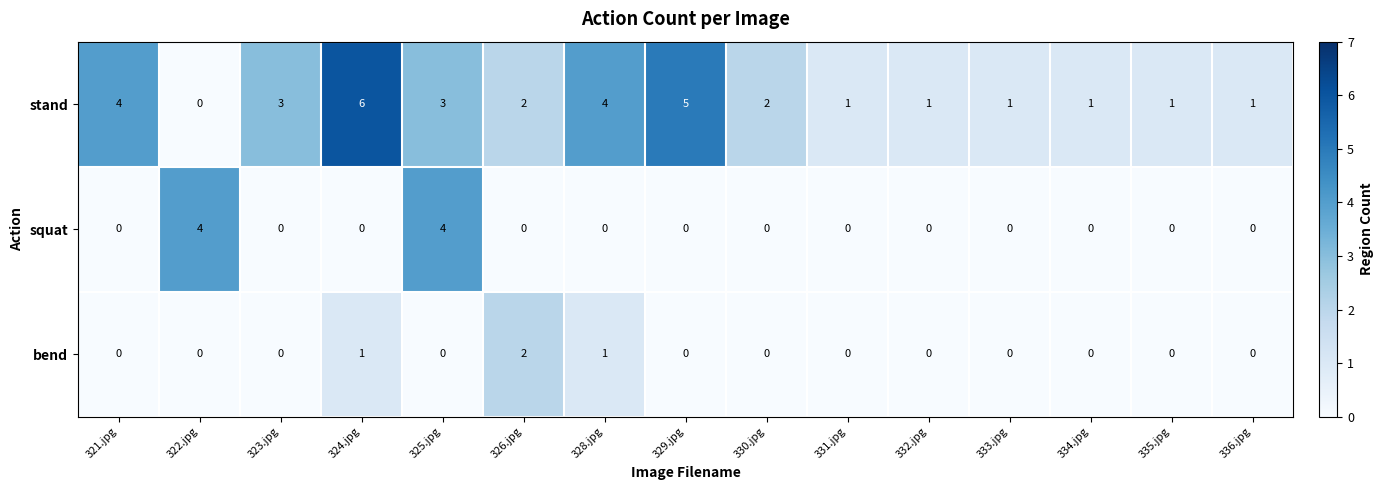

Which series changed the most between 330.jpg and 333.jpg?

stand